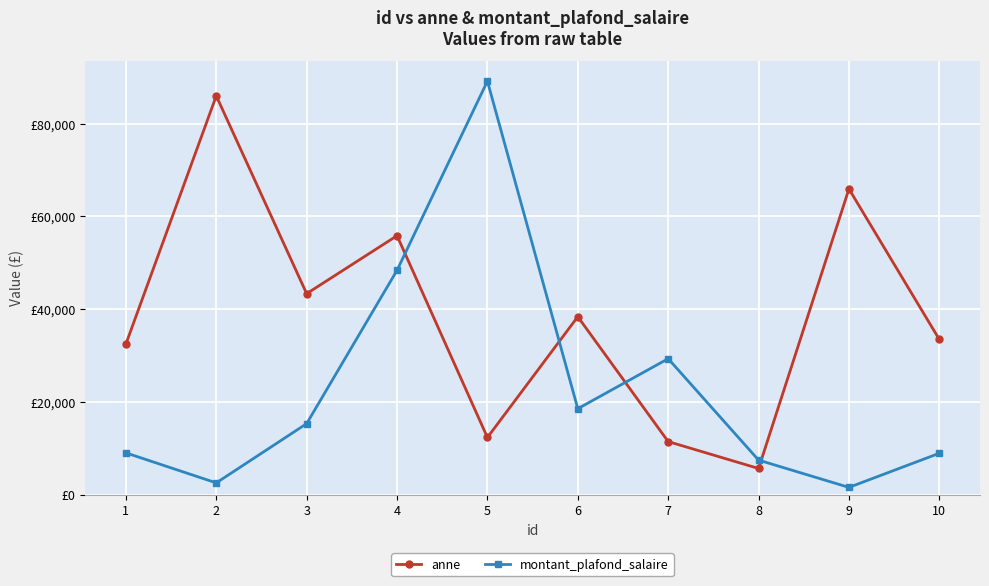

Between 4 and 8, which series saw the biggest shift?

anne